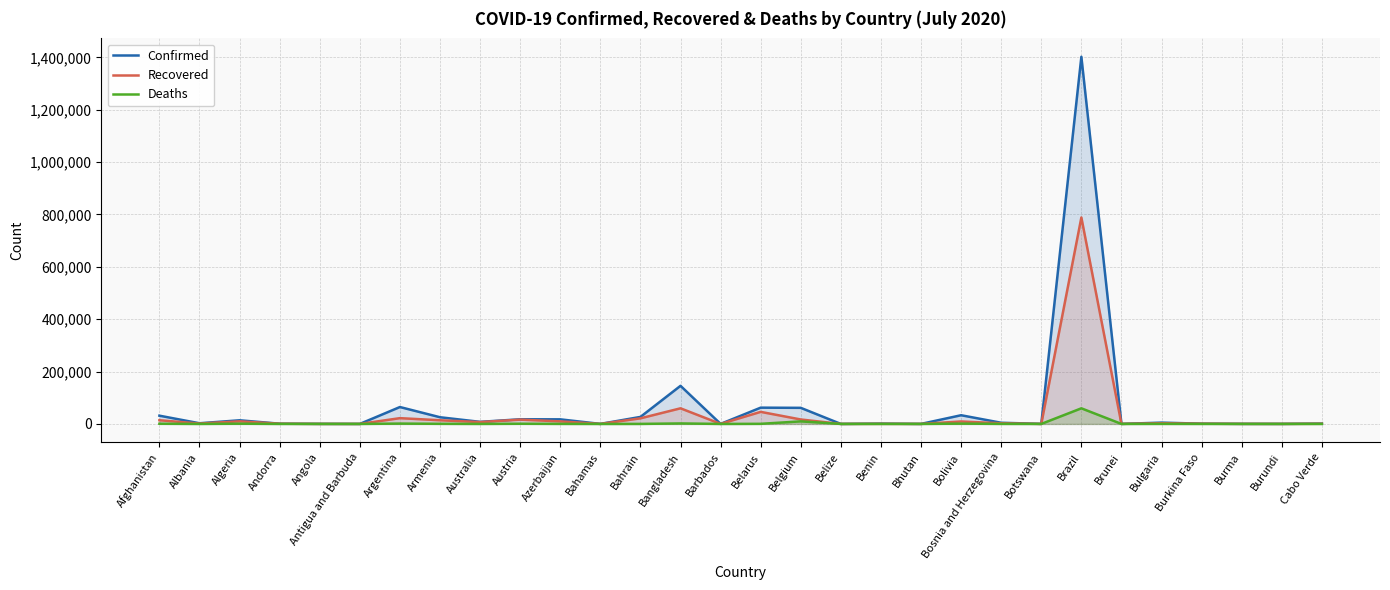

How many distinct data groups are displayed?

3